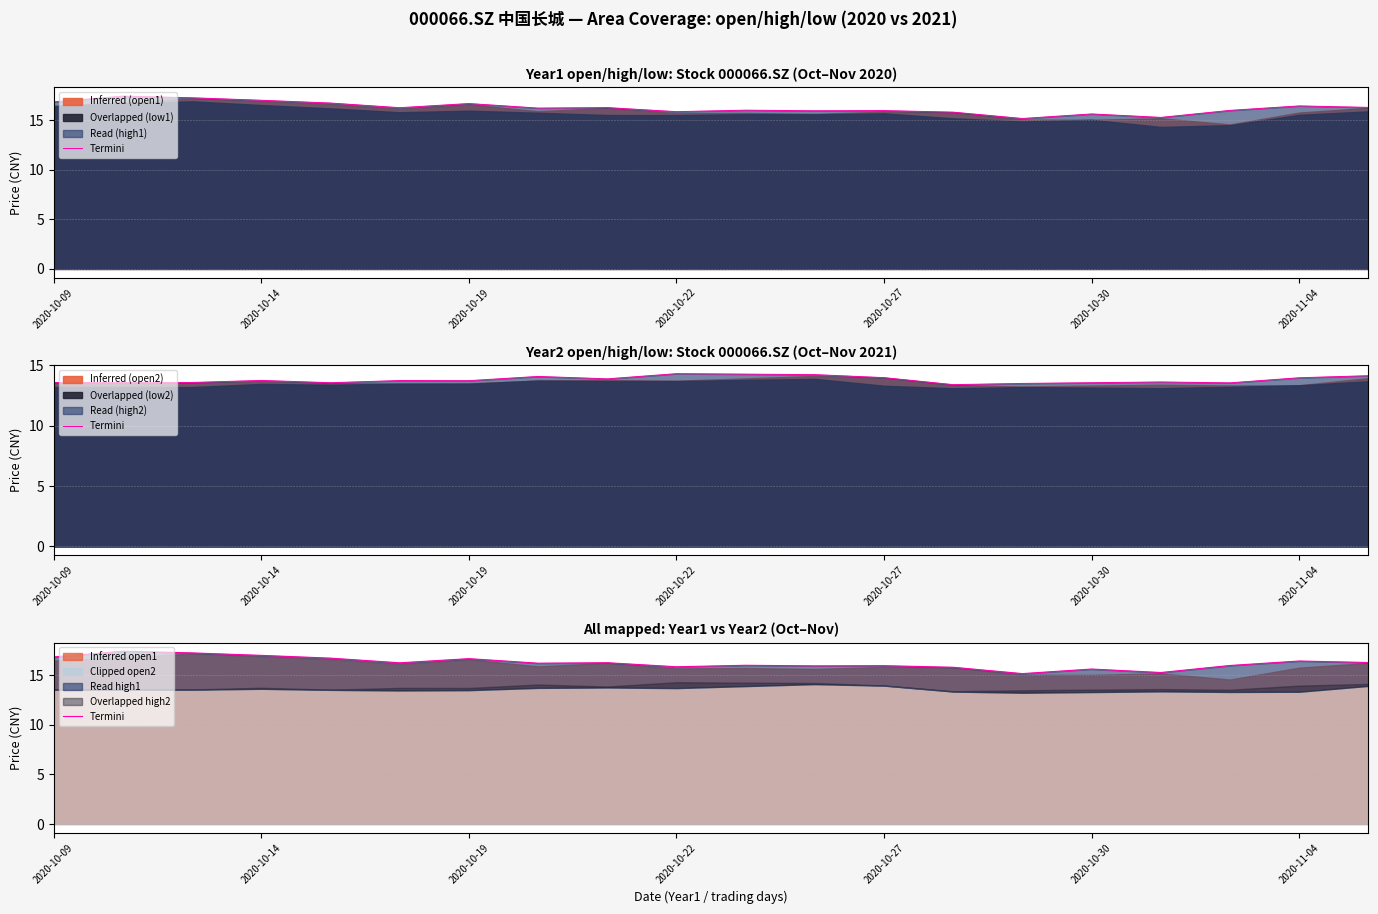

Approximately how many times larger is the value at 2020-11-04 compared to 2020-10-09?

1.0